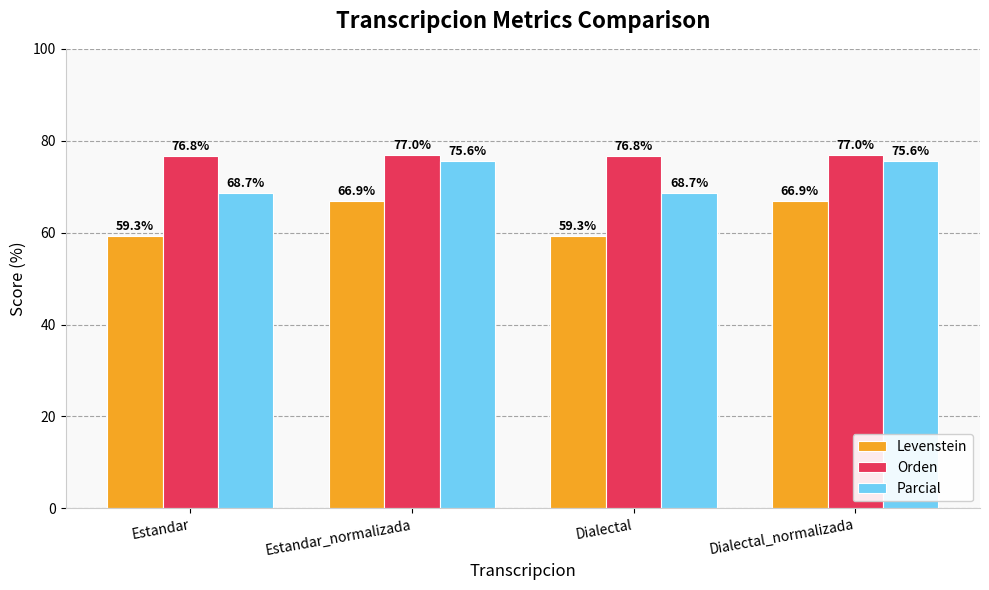

How many data points in Parcial are less than 75?

2